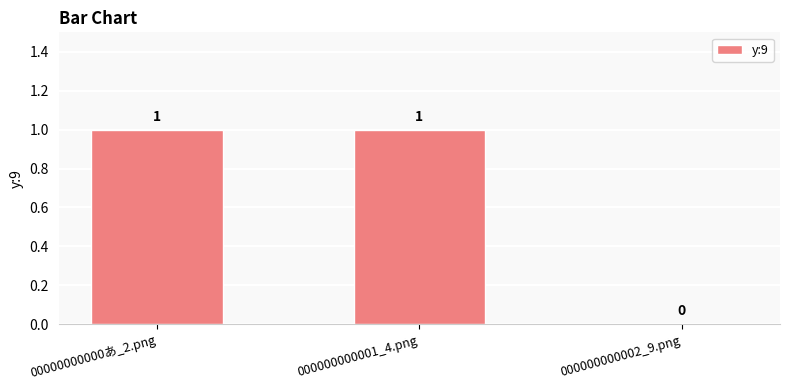

True or false: the data shows 1 at 000000000002_9.png.

False